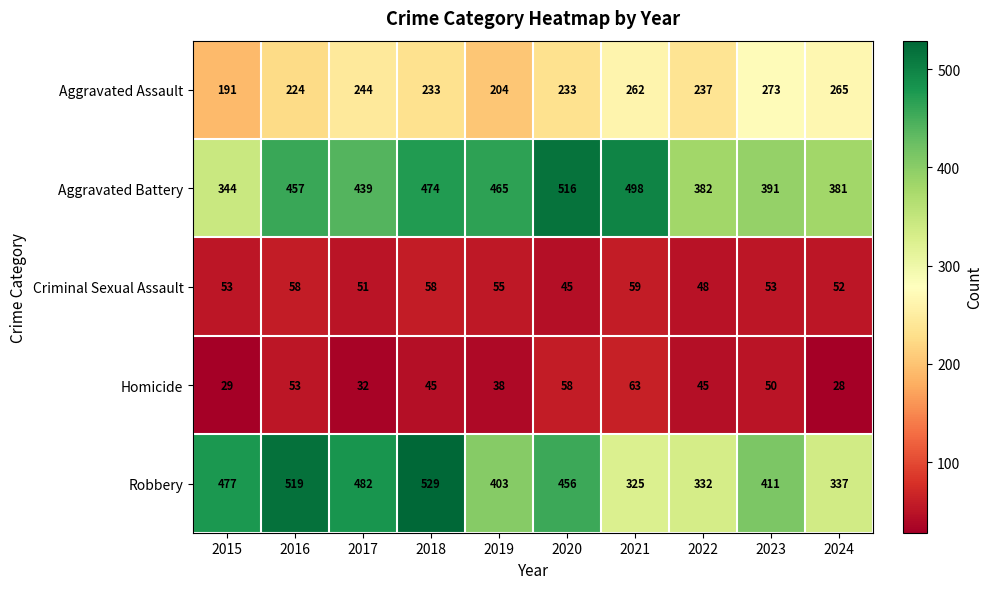

At 2020, list the series in order from smallest to largest.

Criminal Sexual Assault, Homicide, Aggravated Assault, Robbery, Aggravated Battery